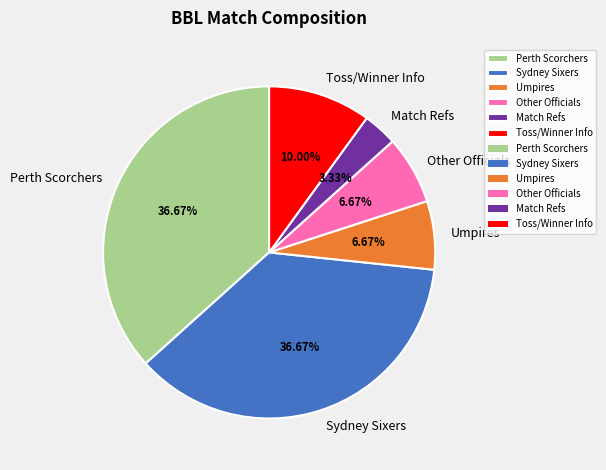

Do Sydney Sixers and Other Officials together represent more than half of the pie?

No